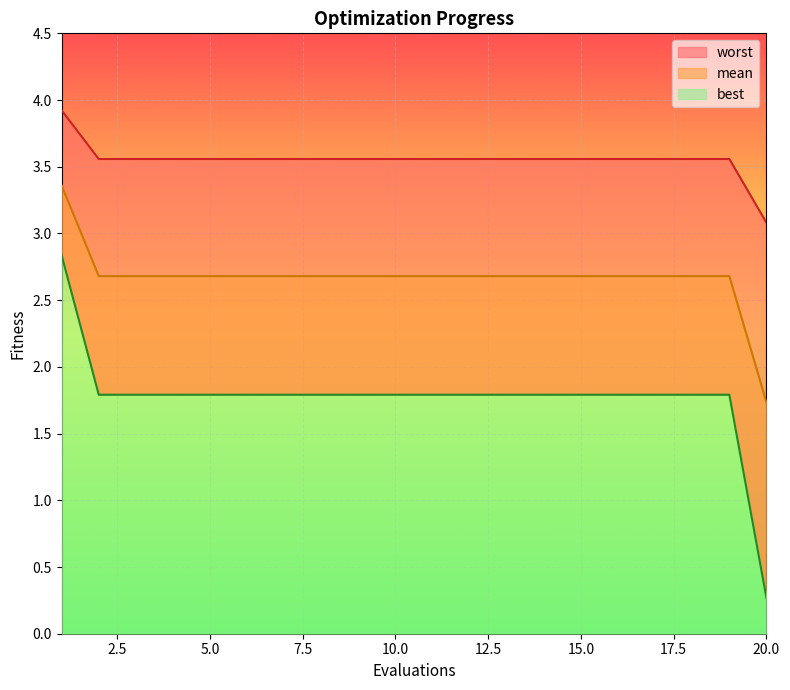

How many data points in mean are less than 2?

1